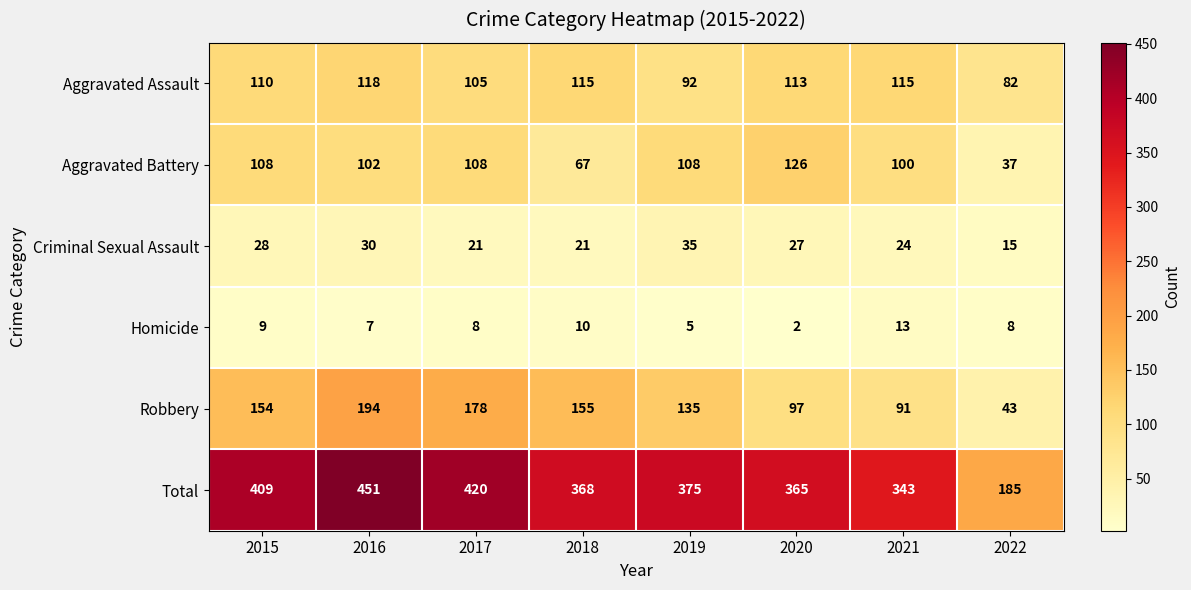

What is the sum of all Criminal Sexual Assault values?

201